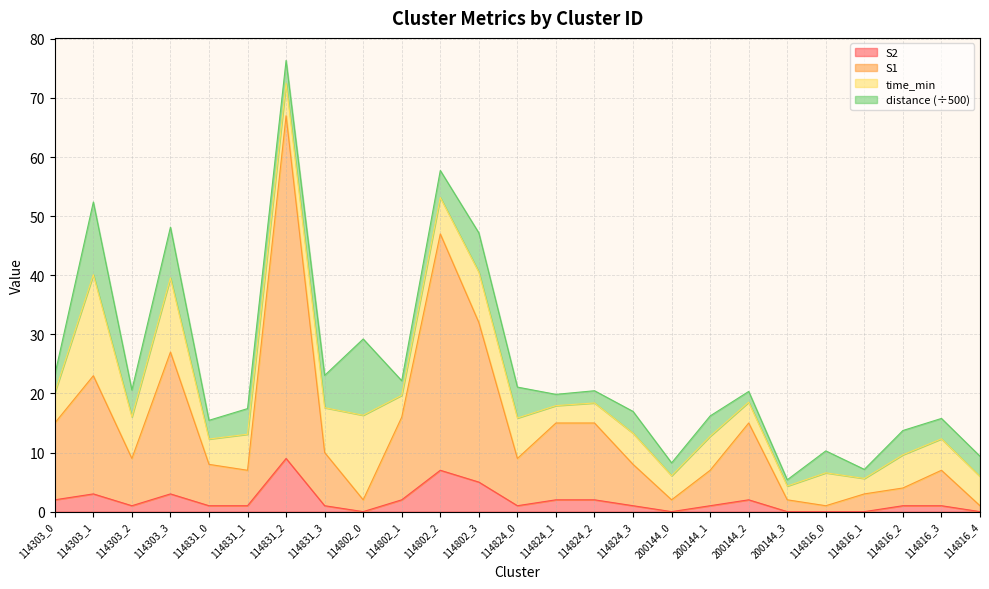

True or false: S2 and S1 intersect in this chart.

False